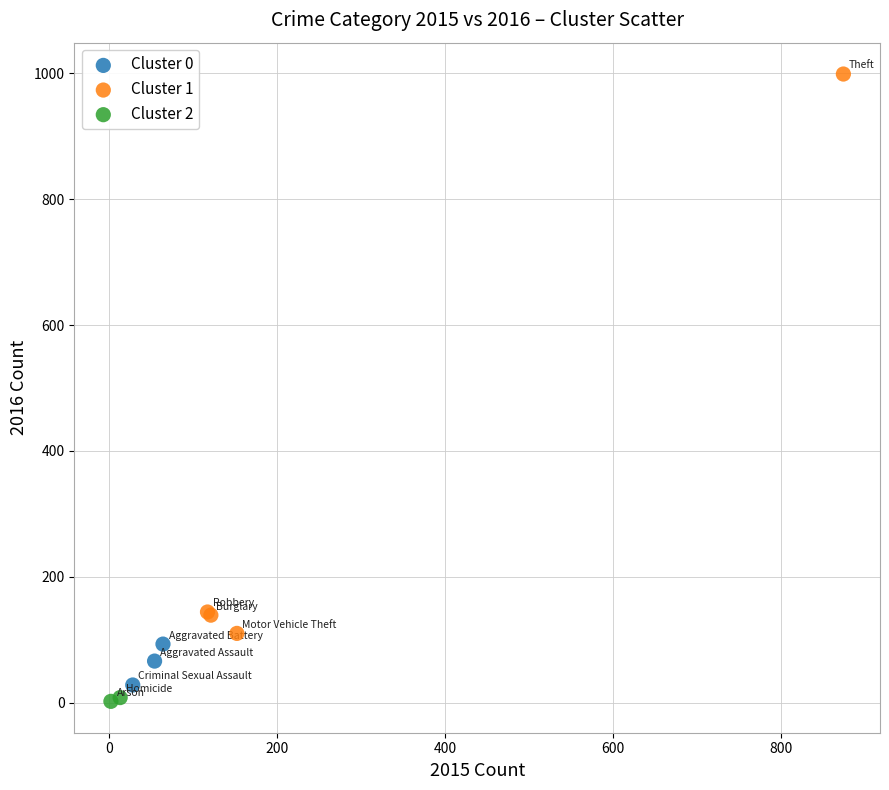

What are all the series names shown in the legend?

Cluster 0, Cluster 1, Cluster 2